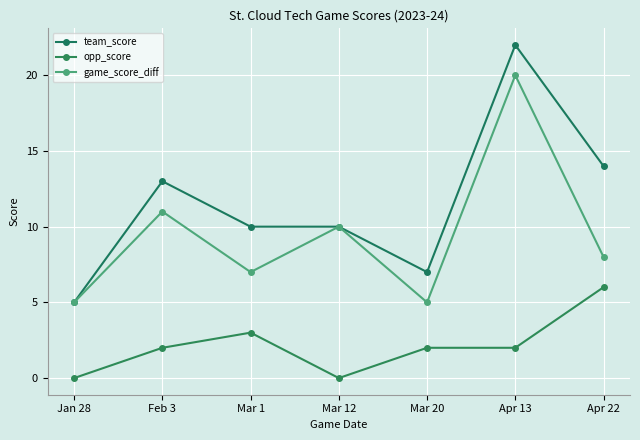

What is the sum of all team_score values?

81